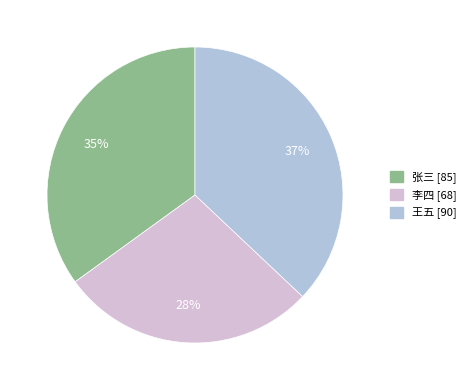

How many slices are in this pie chart?

3